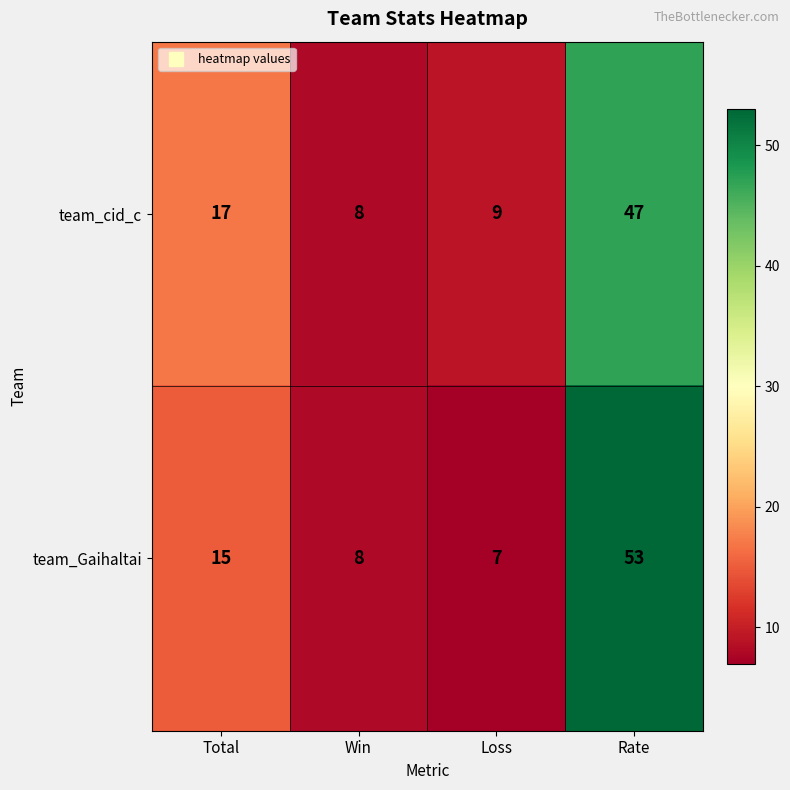

Which series has the largest total across all categories?

team_Gaihaltai